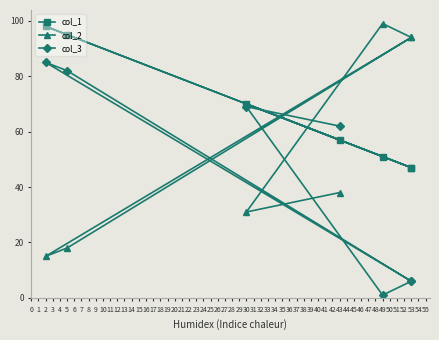

Reading left to right, extract all data points from this chart.

col_1: 57	70	51	47	98	95	47
col_2: 38	31	99	94	15	18	94
col_3: 62	69	1	6	85	82	6